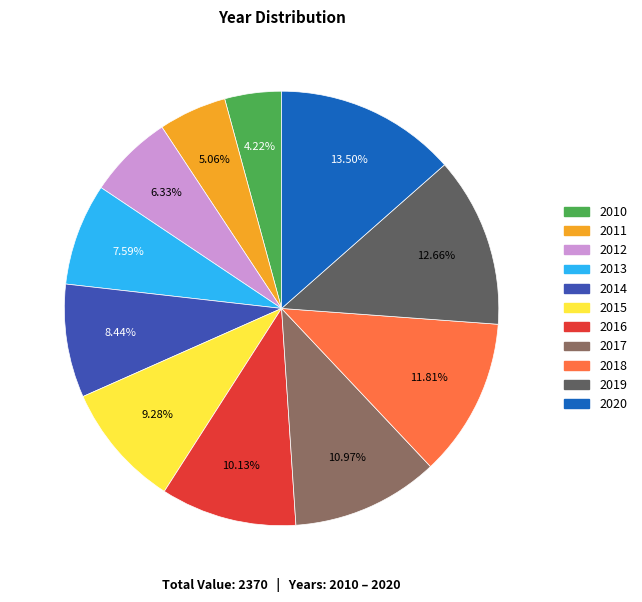

To the nearest percent, what is the difference between the largest and smallest slice percentages?

9%